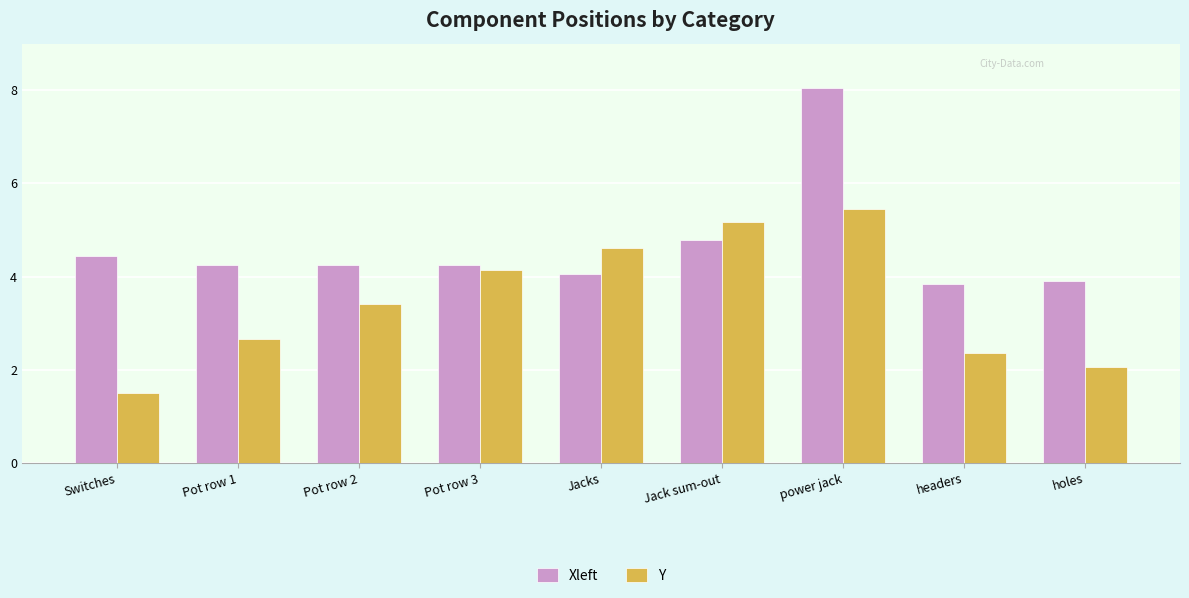

Between Jack sum-out and power jack, which series saw the biggest shift?

Xleft